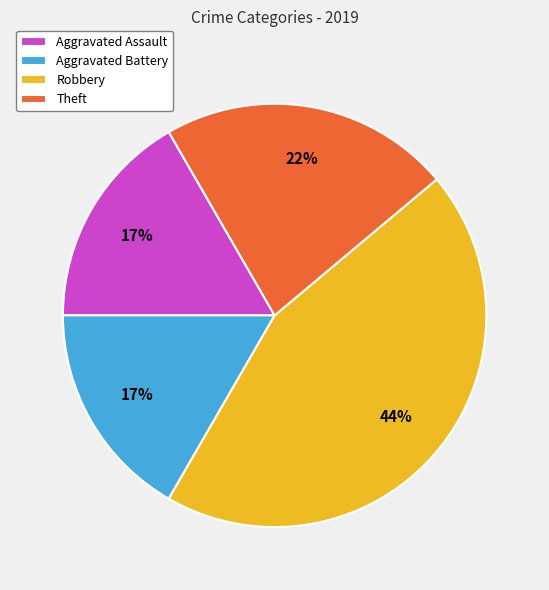

To the nearest percent, what is the combined percentage of Aggravated Battery and Robbery?

61%